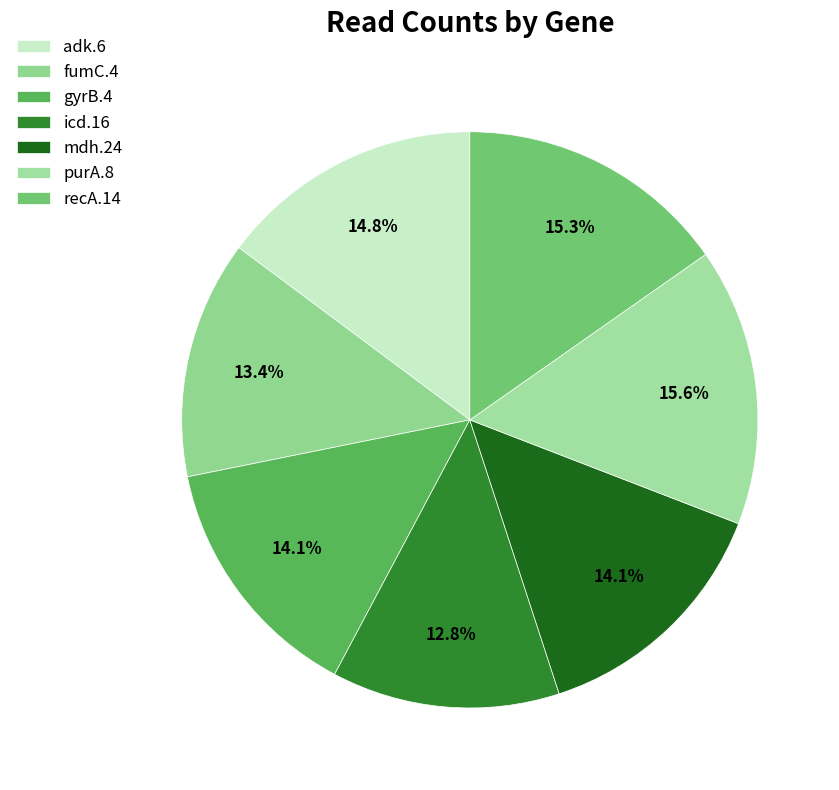

Rank the categories by value from lowest to highest.

icd.16, fumC.4, gyrB.4, mdh.24, adk.6, recA.14, purA.8